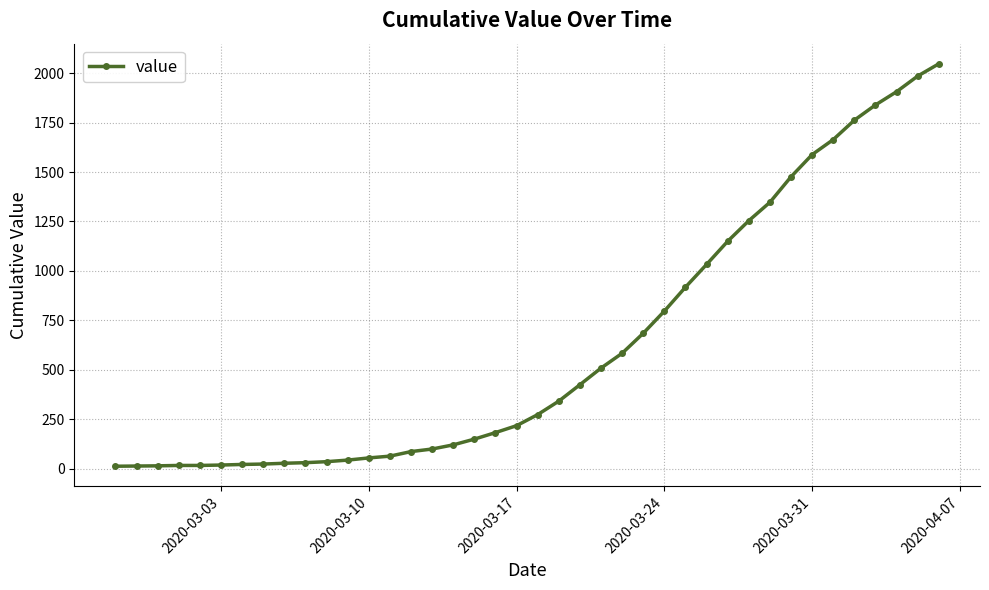

What is the average value?

621